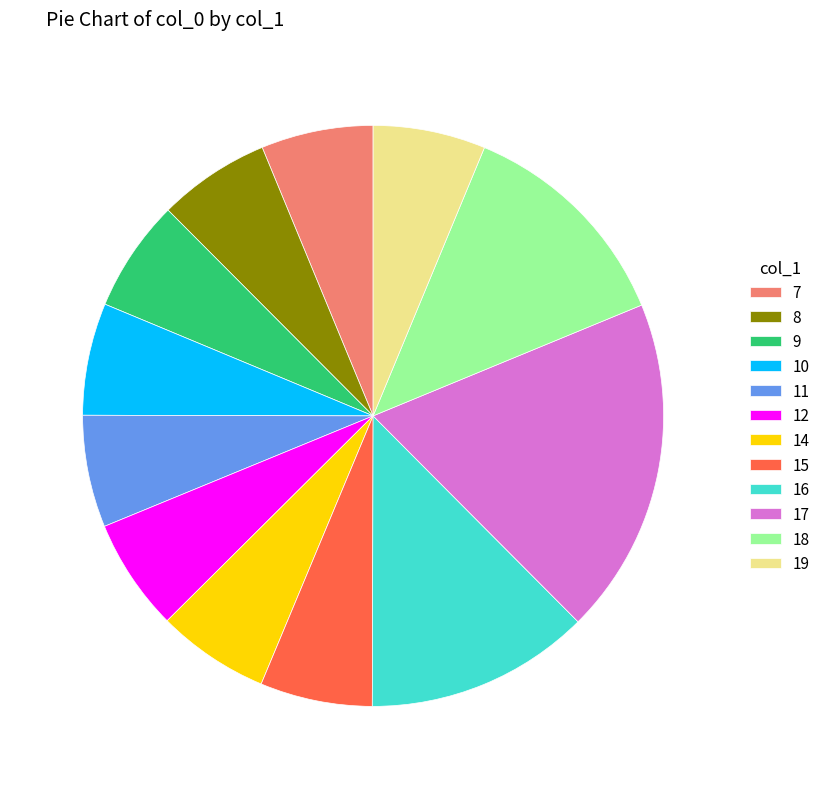

Combined, do 15 and 14 account for over 50%?

No